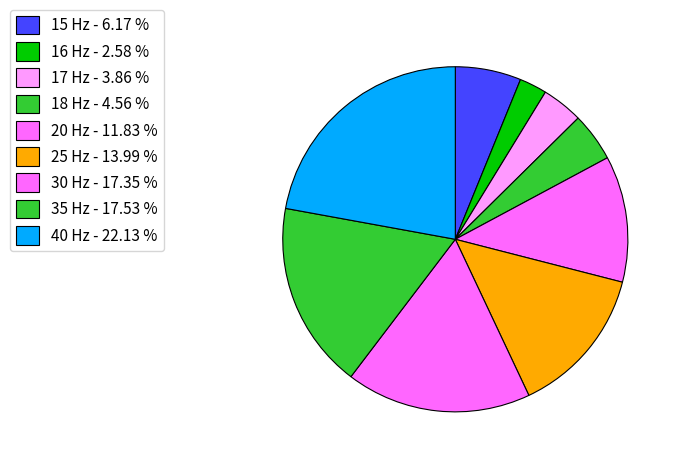

Which slice is the smallest?

16 Hz